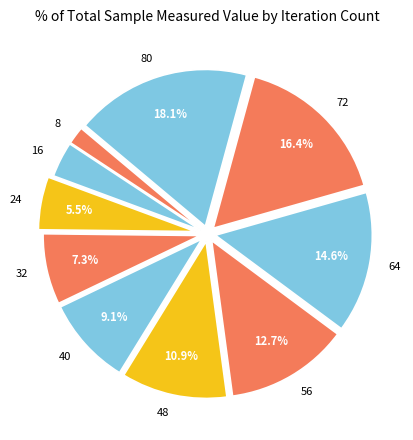

Is there a majority slice in this chart?

No